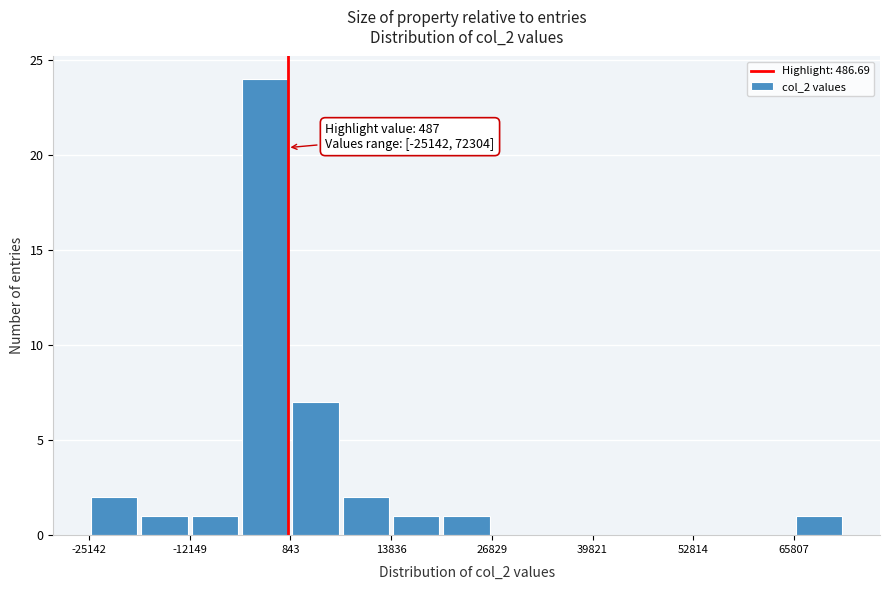

Read against the x-axis, roughly where is the centre of the tallest bar?

-2000